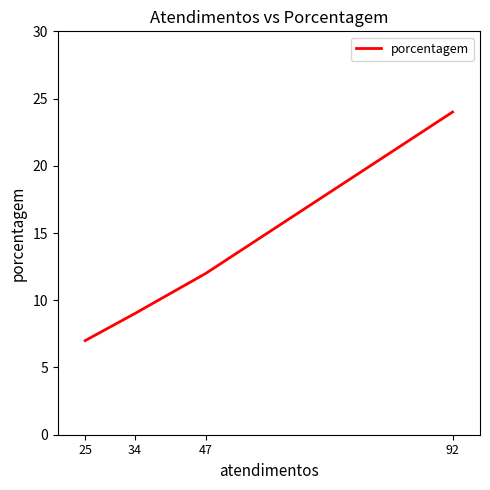

The value at 25 is 4. True or false?

False